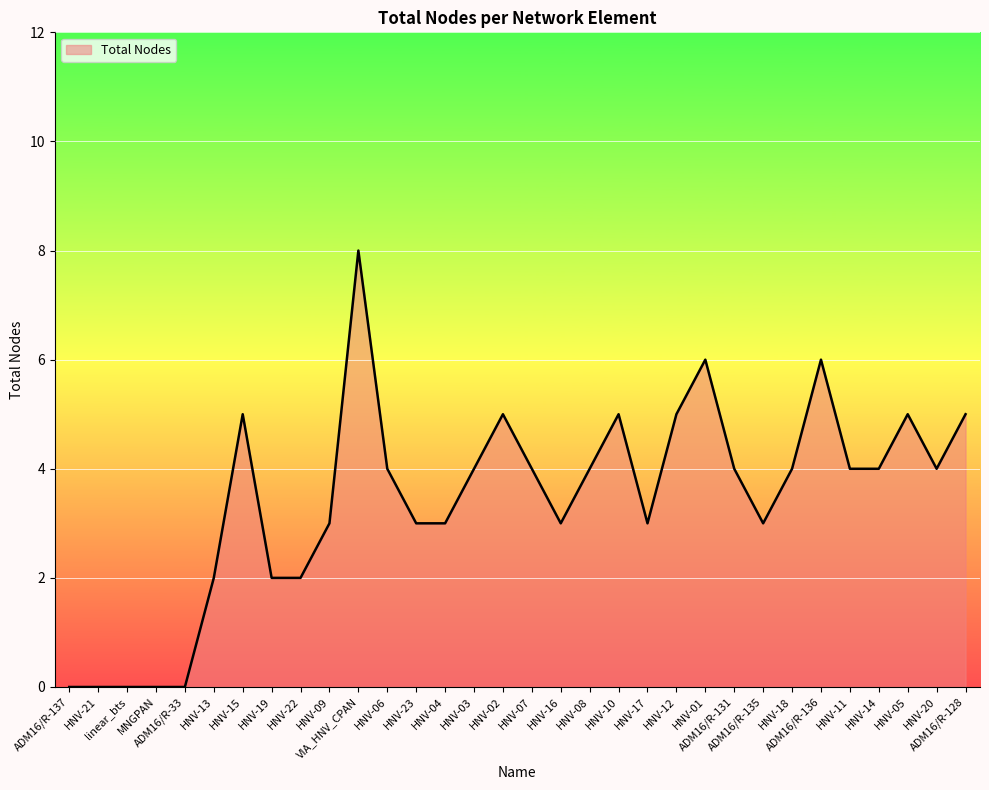

What is the maximum value shown in the chart?

8